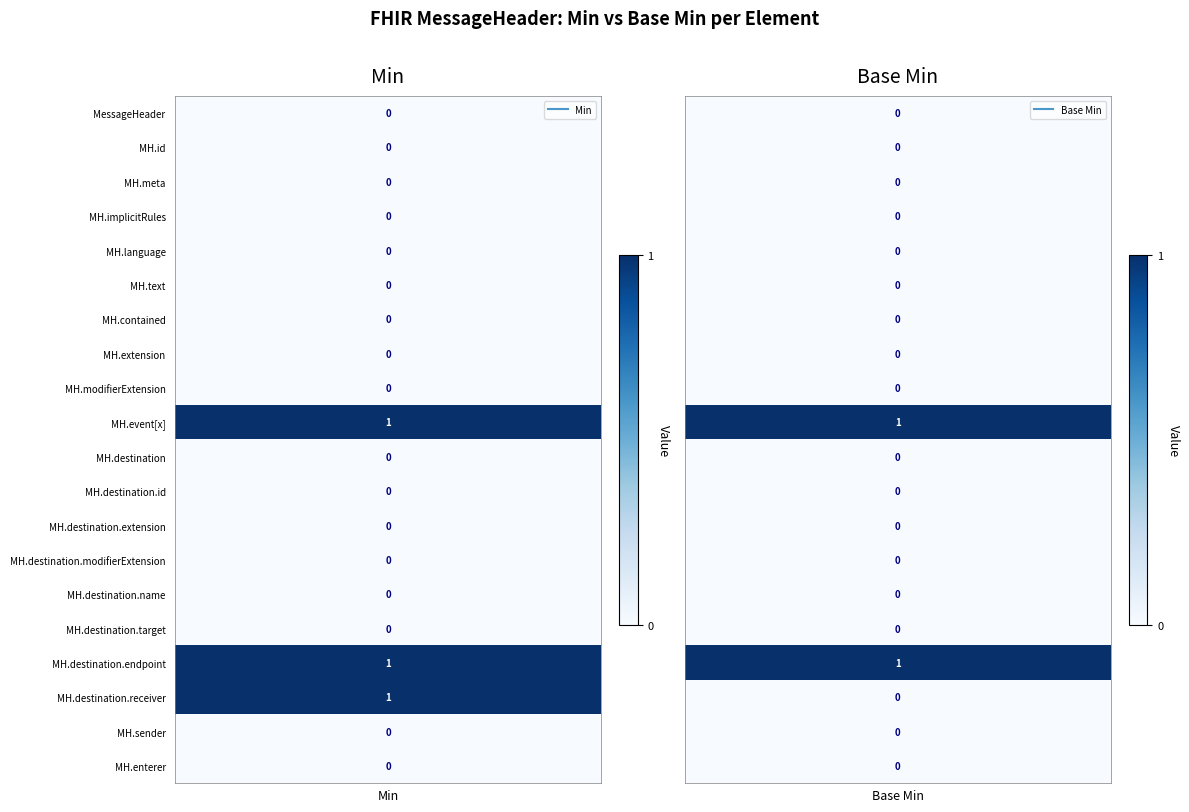

What is the spread (max minus min) of values at 1?

1